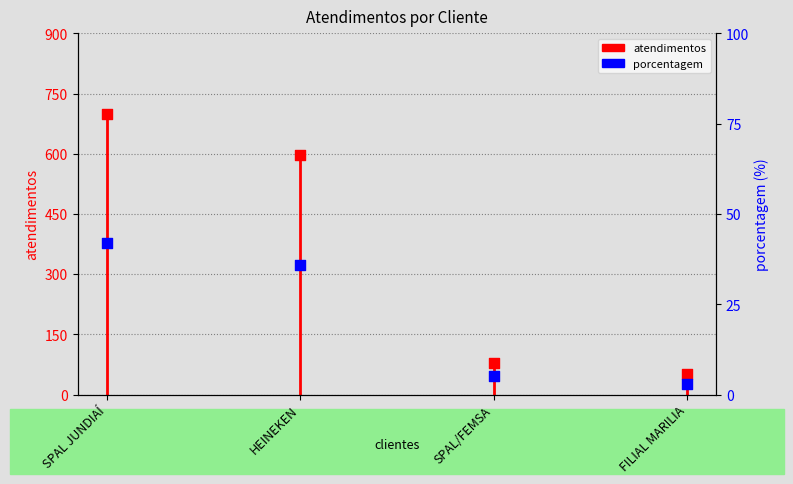

Which series has the widest spread of Y values?

atendimentos